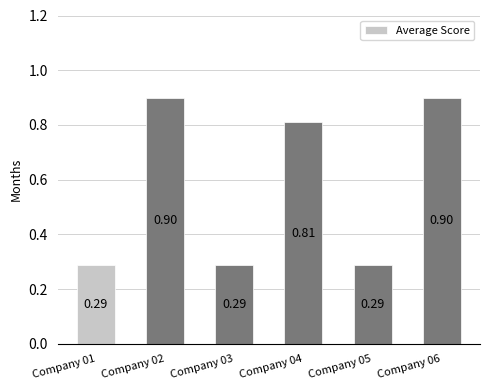

What is the difference between the maximum and minimum values?

0.6